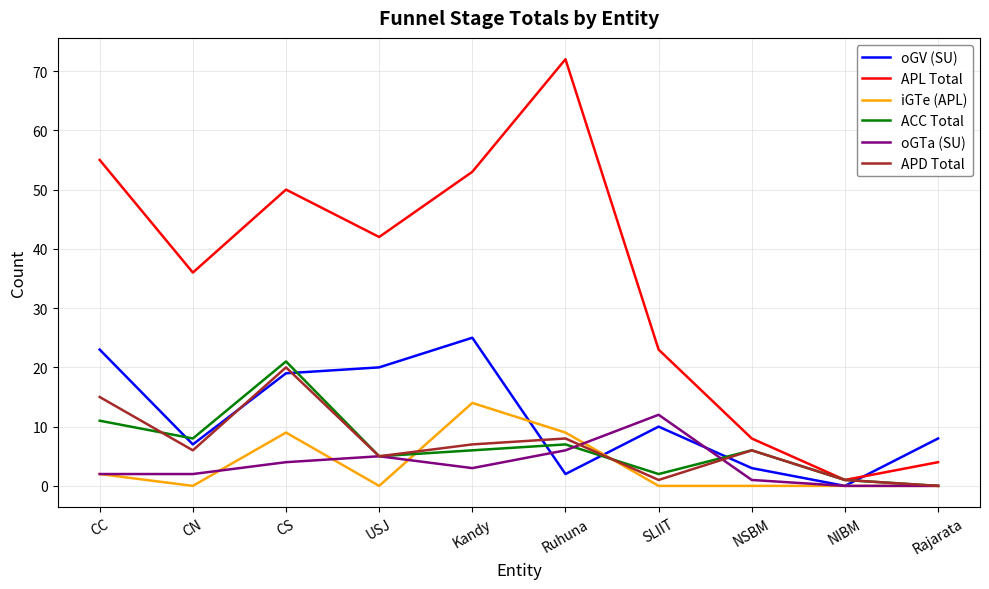

Is it true that oGTa (SU) equals 1 at CS?

False